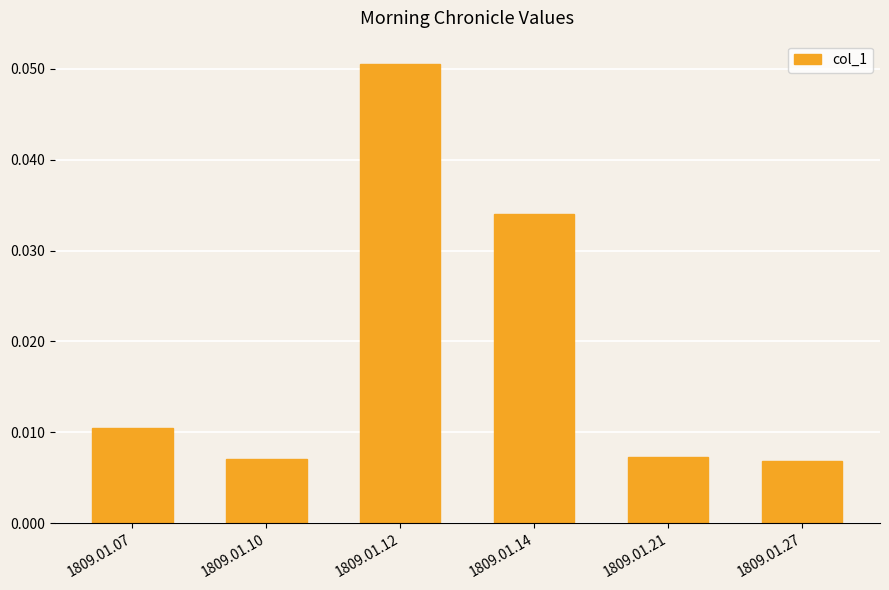

Between 1809.01.10 and 1809.01.12, which is larger?

1809.01.12